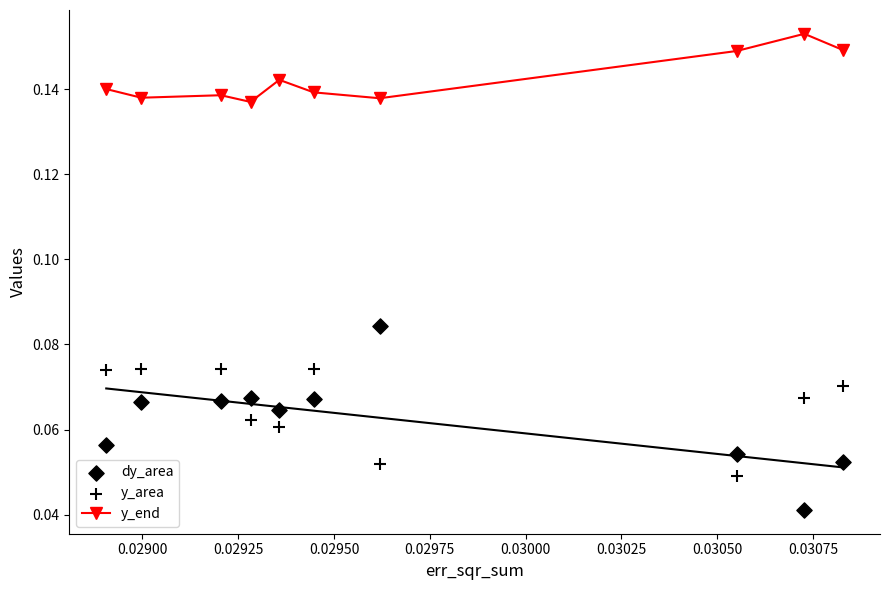

Which series reaches the maximum Y coordinate?

y_end